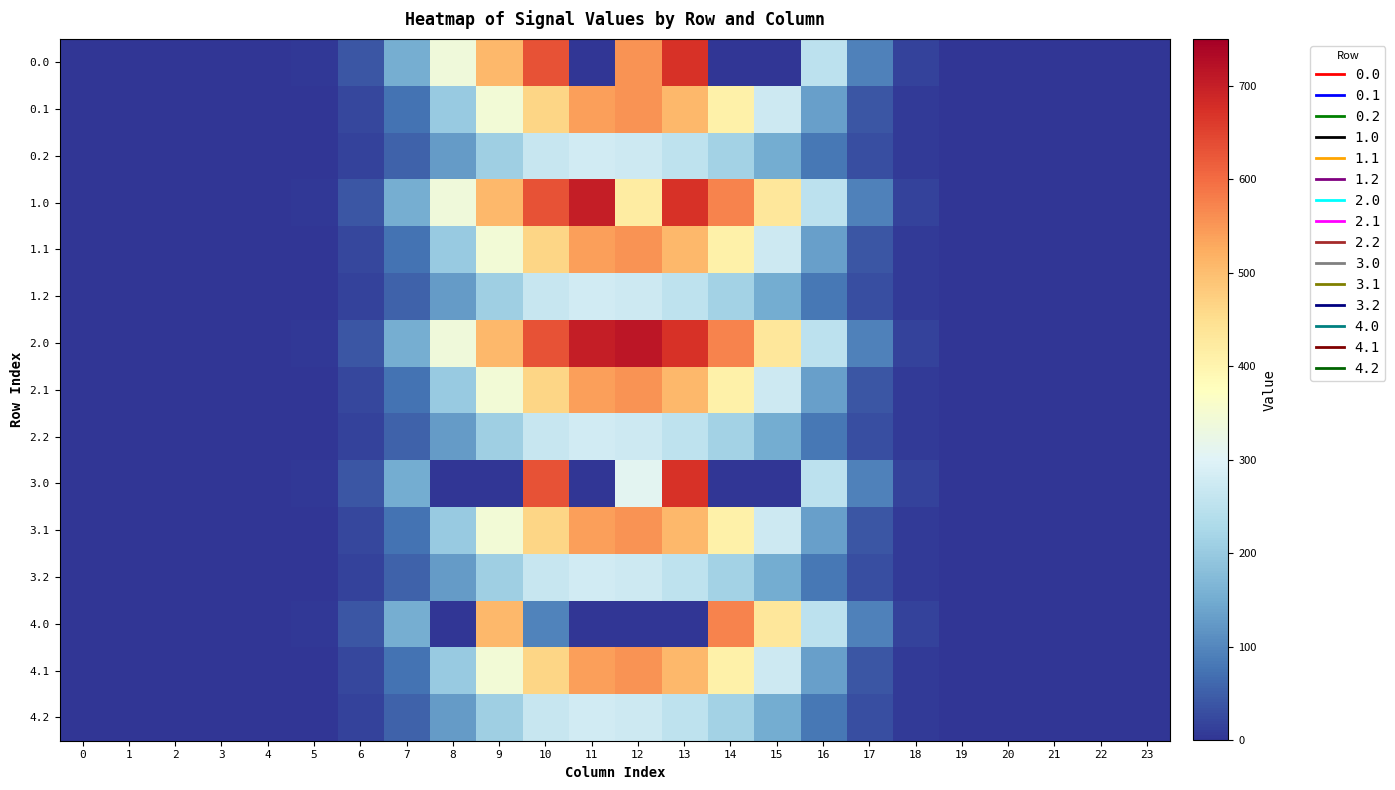

Count the number of data series in this chart.

15